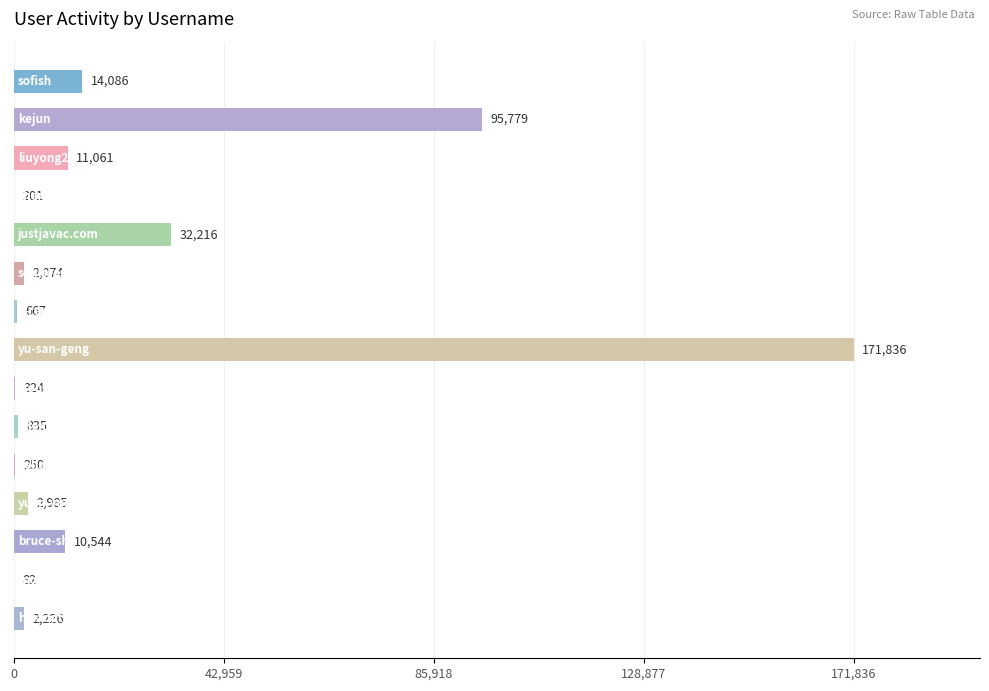

What is the maximum value shown in the chart?

171836